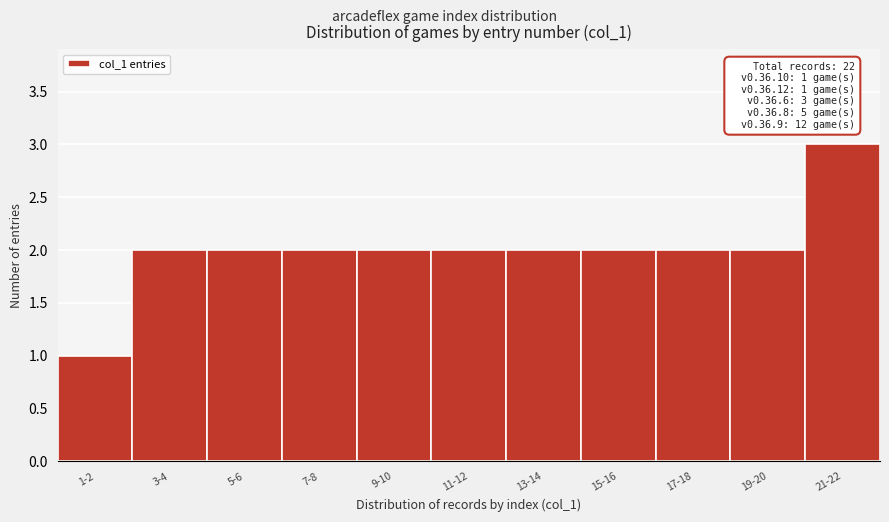

Reading left to right, transcribe all the data shown in this chart.

1-2=1	3-4=2	5-6=2	7-8=2	9-10=2	11-12=2	13-14=2	15-16=2	17-18=2	19-20=2	21-22=3